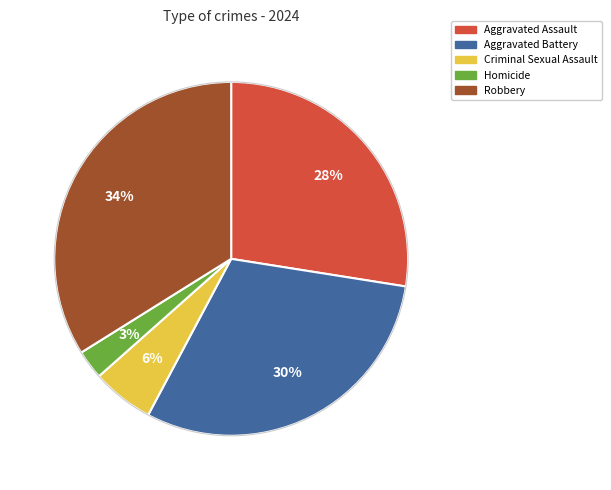

What percentage is the Homicide slice, to the nearest percent?

3%